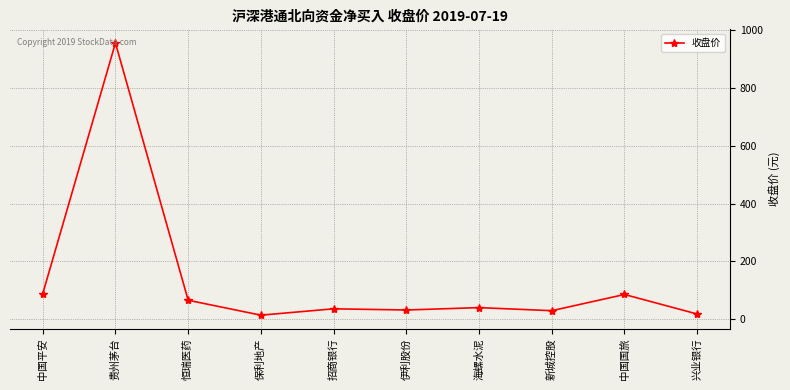

Read the value at 恒瑞医药.

66.0